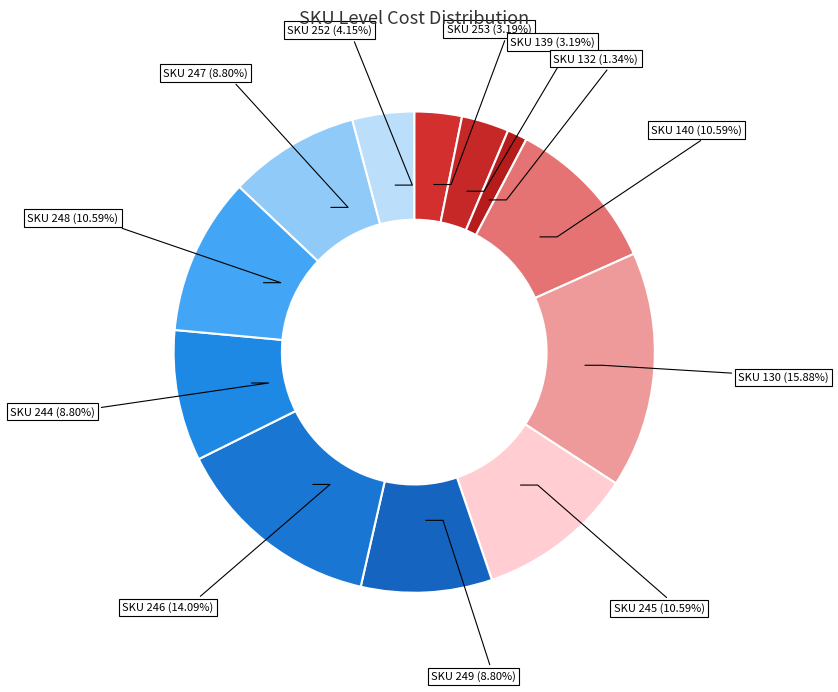

Is there a majority slice in this chart?

No